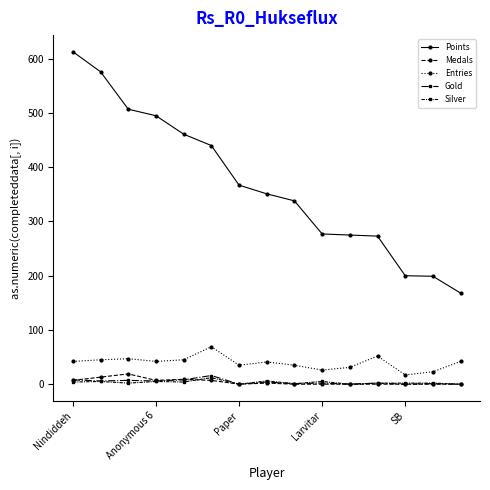

True or false: Silver has more than 1 points higher than both neighbors.

True